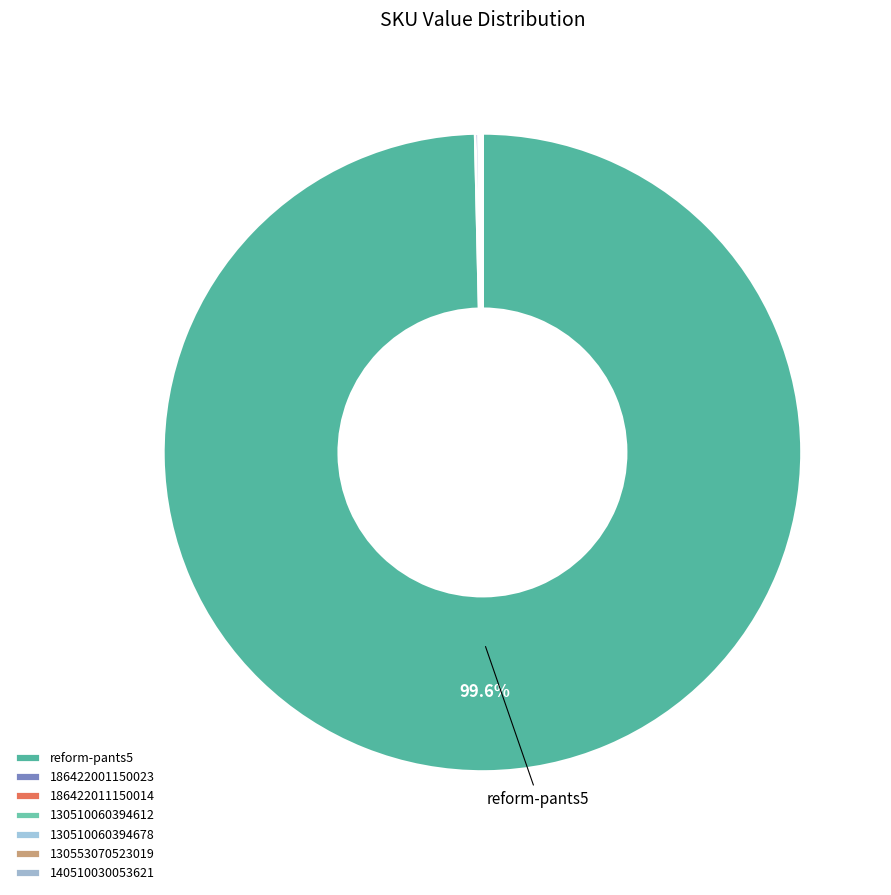

To the nearest percent, what percentage of the pie is reform-pants5?

100%